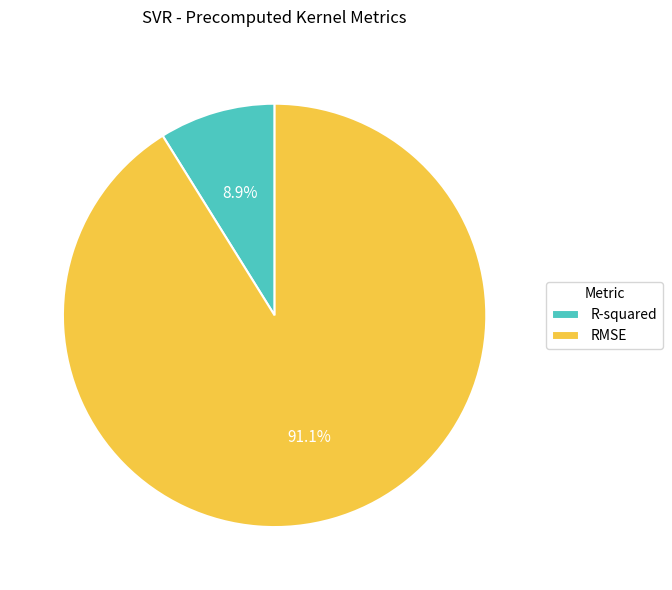

Between RMSE and R-squared, which is larger?

RMSE